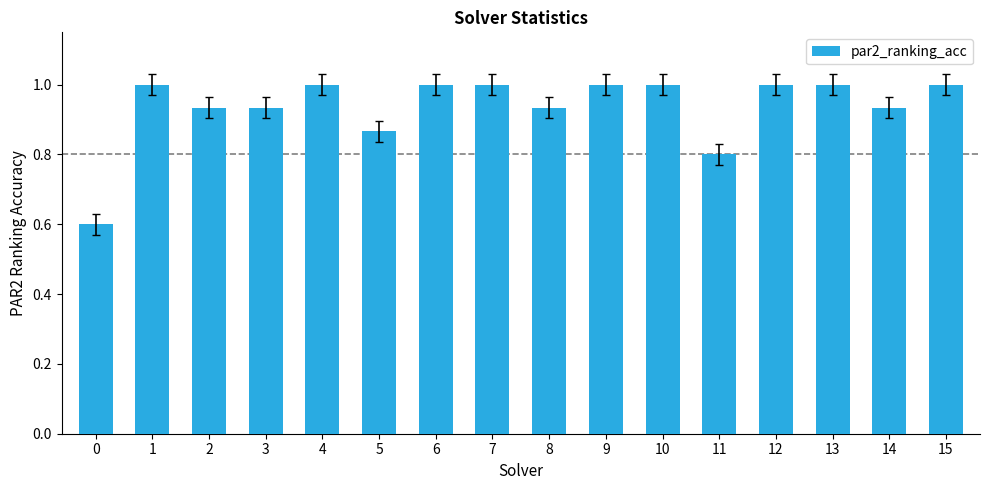

Approximately how many times larger is the value at 15 compared to 13?

1.0